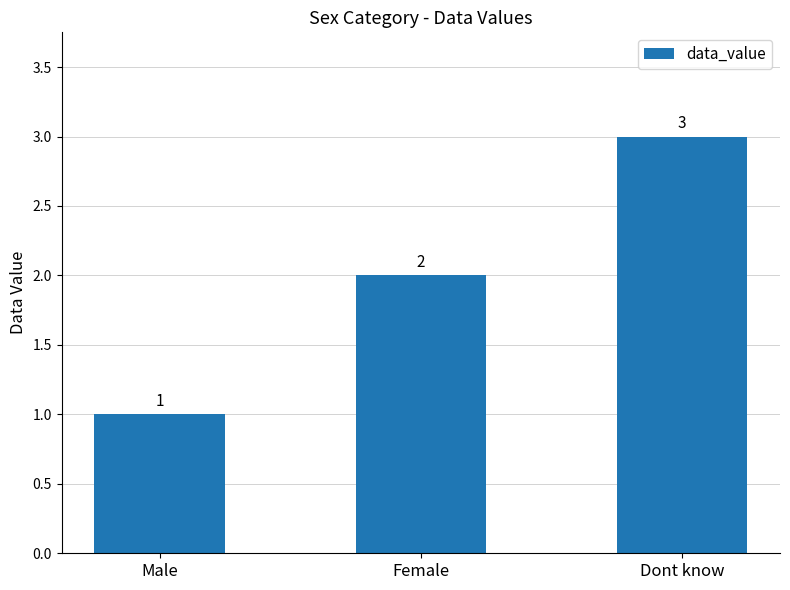

What position from the left is Female?

2